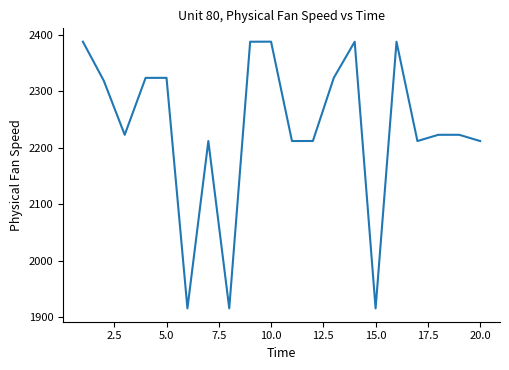

What is the maximum value shown in the chart?

2388.1